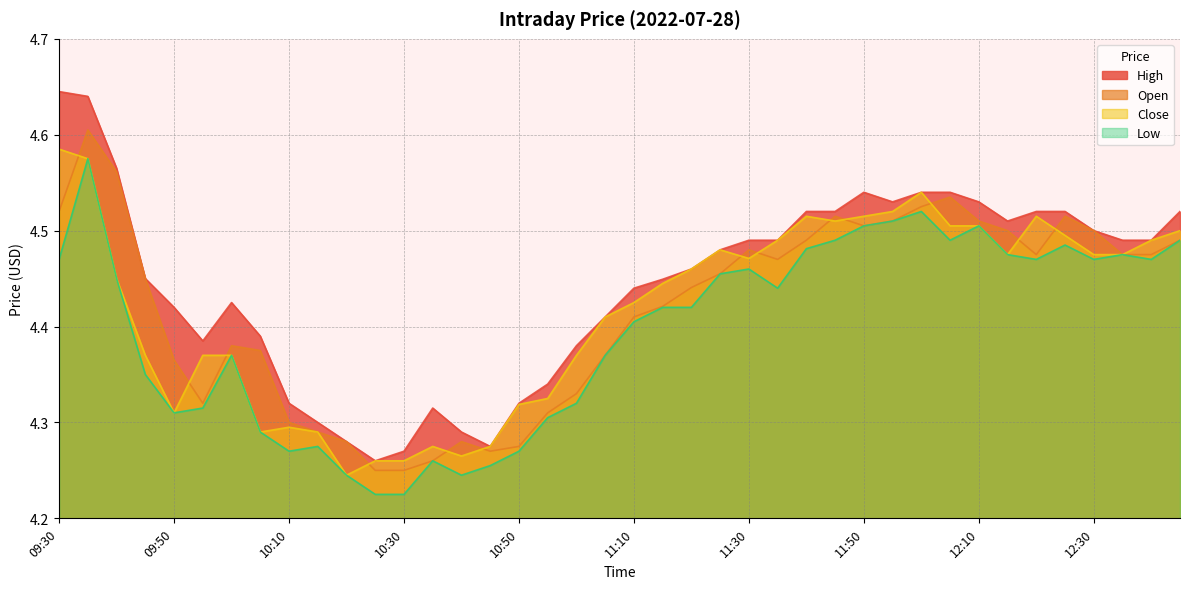

What are all the series names shown in the legend?

High, Open, Close, Low